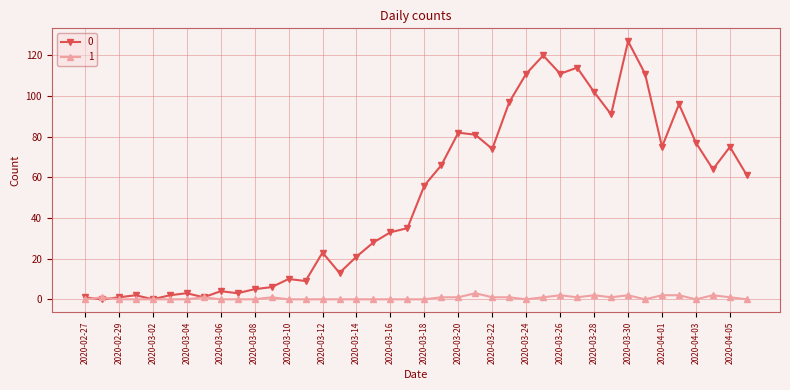

At how many categories does at least one series exceed 54?

20